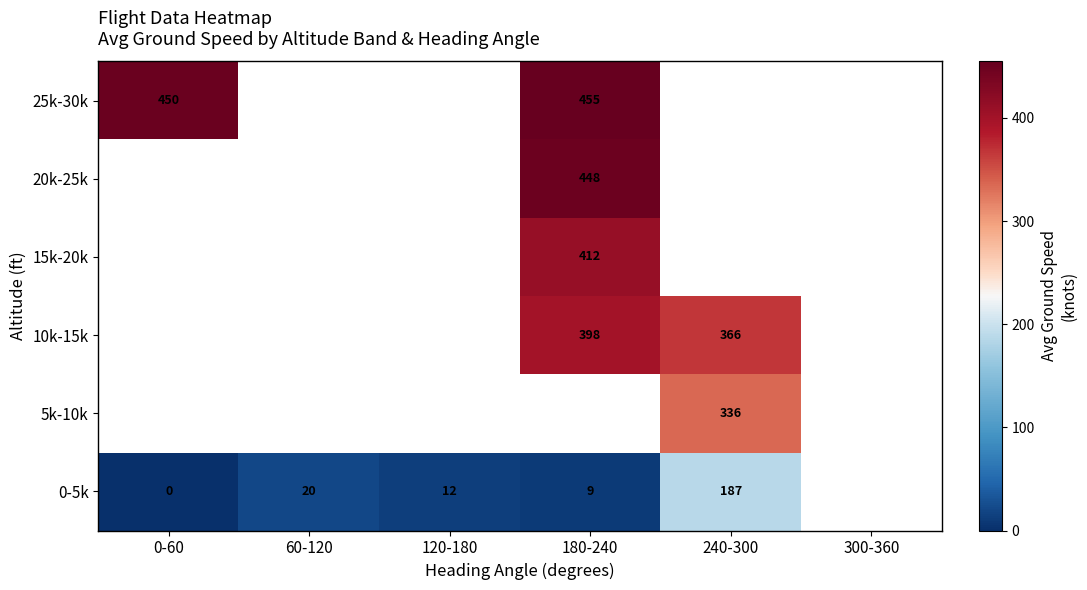

Is it true that 25k-30k equals 181 at 180-240?

False